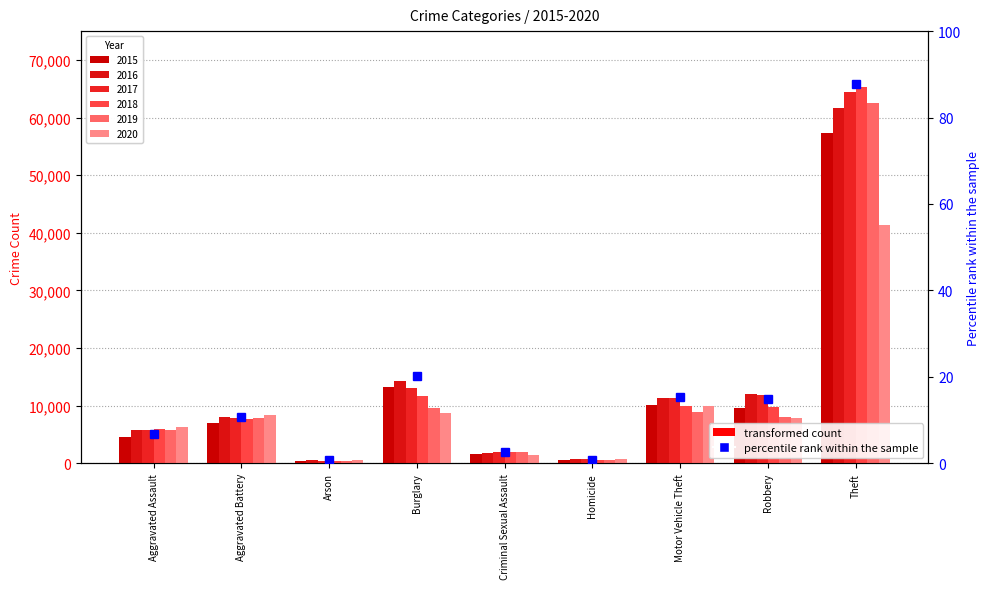

How many data points in 2019 are above 7857?

4